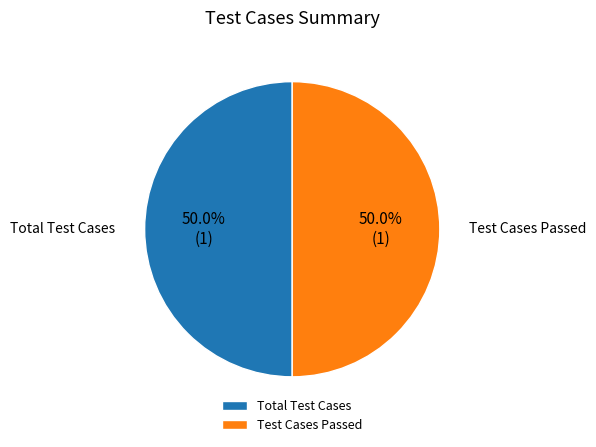

Is it true that Test Cases Passed is 58% of the pie?

False